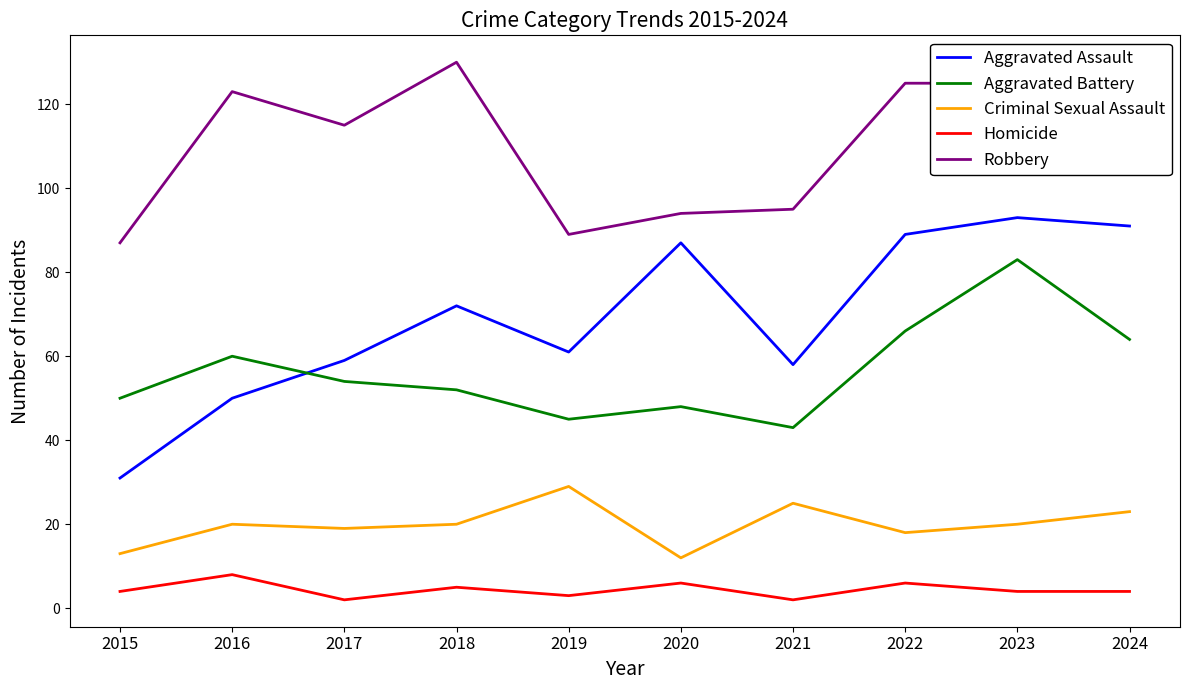

True or false: Aggravated Battery and Criminal Sexual Assault intersect in this chart.

False